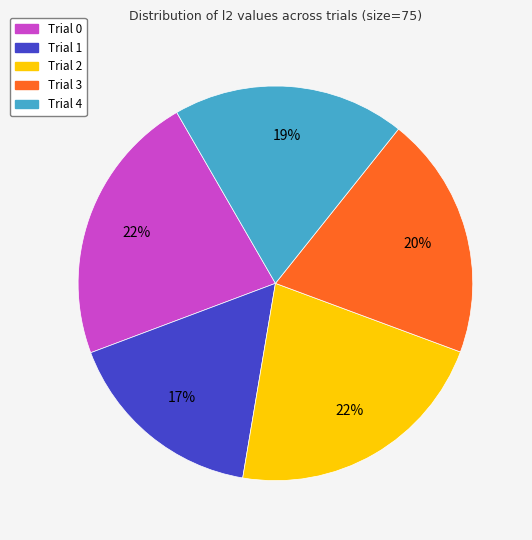

What is the ratio of the value at Trial 2 to the value at Trial 0?

1.0